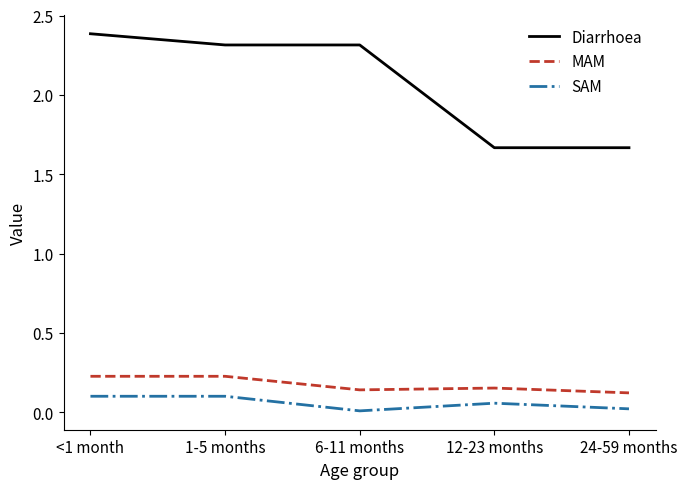

Which series has the largest total across all categories?

Diarrhoea